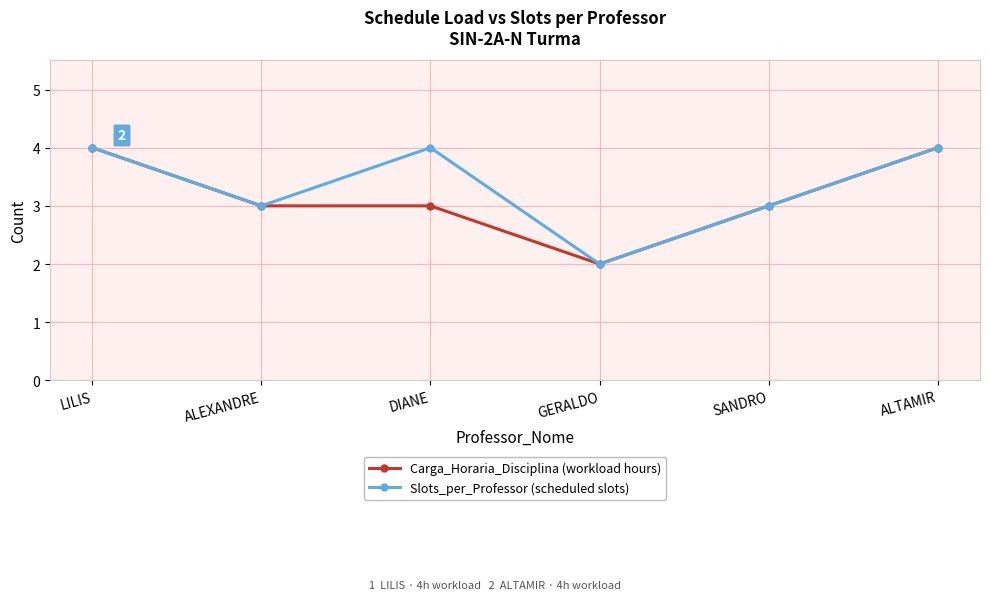

What is the sum of all Carga_Horaria_Disciplina (workload hours) values?

19